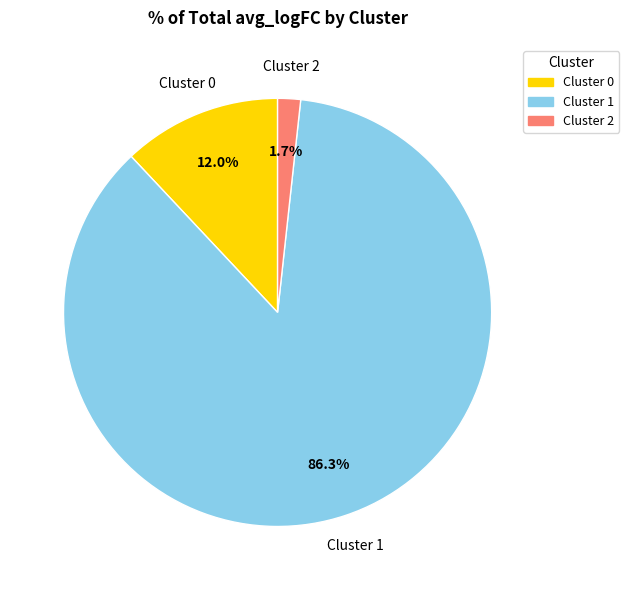

Rank the categories by value from lowest to highest.

Cluster 2, Cluster 0, Cluster 1